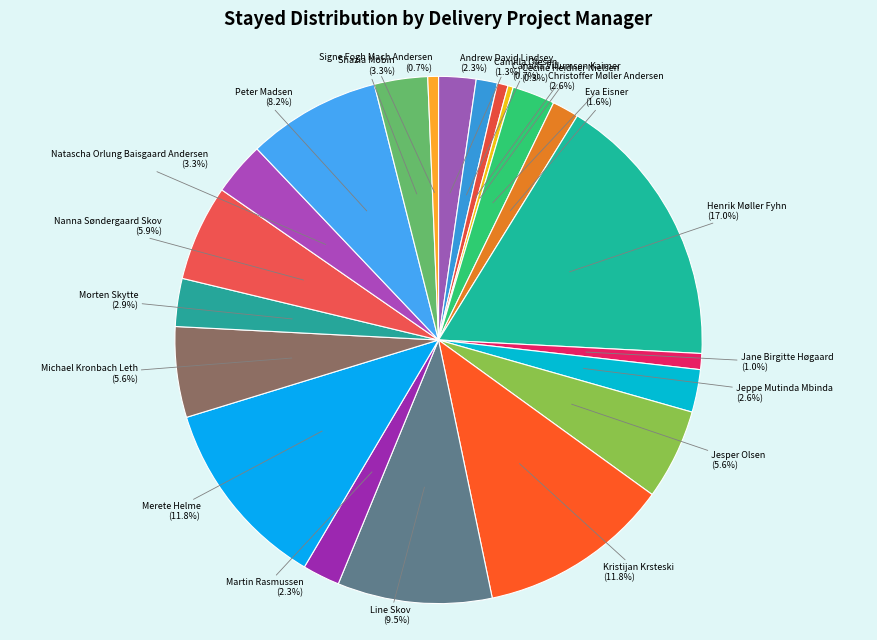

Which slice is the smallest?

Cecilie Heidner Nielsen